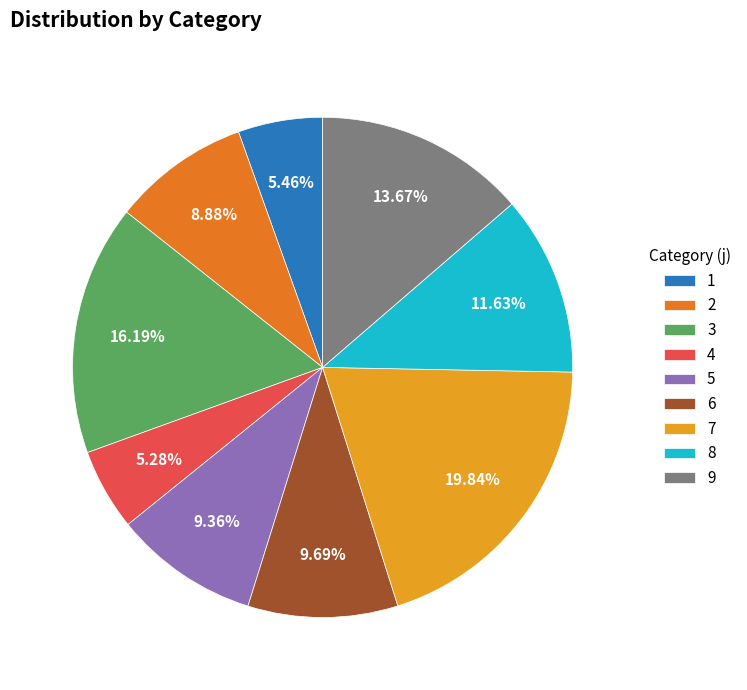

How many slices are in this pie chart?

9